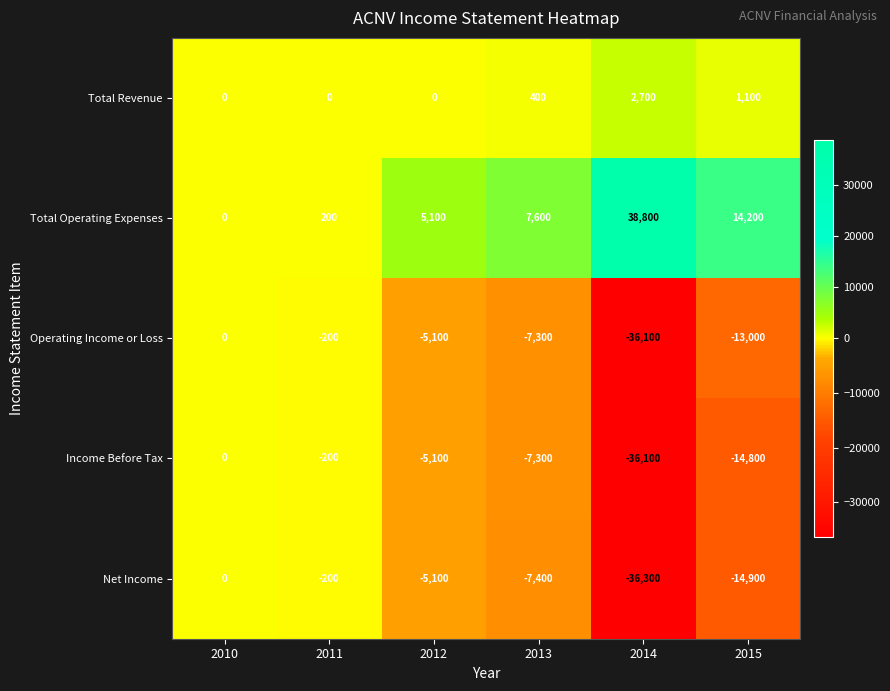

Where does the Income Before Tax series first go above -5100?

2010